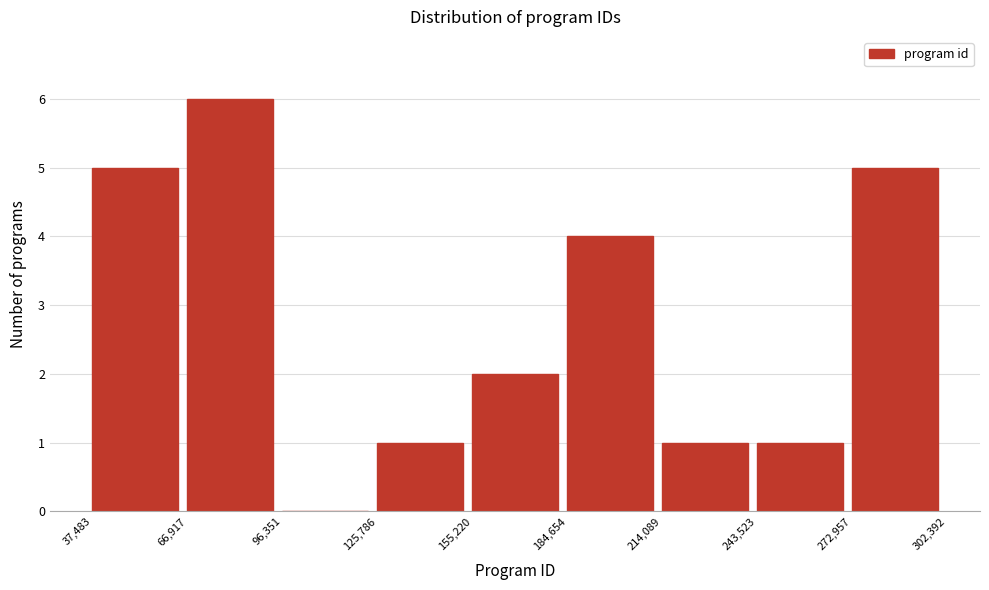

Reading left to right, transcribe this chart: for each bar, give the range it covers on the x-axis and its height. The values are not printed on the chart, so give them approximately, as read against the axis.

37,483 to 66,917: 5
66,917 to 96,351: 6
96,351 to 125,786: 0
125,786 to 155,220: 1
155,220 to 184,654: 2
184,654 to 214,089: 4
214,089 to 243,523: 1
243,523 to 272,957: 1
272,957 to 302,392: 5